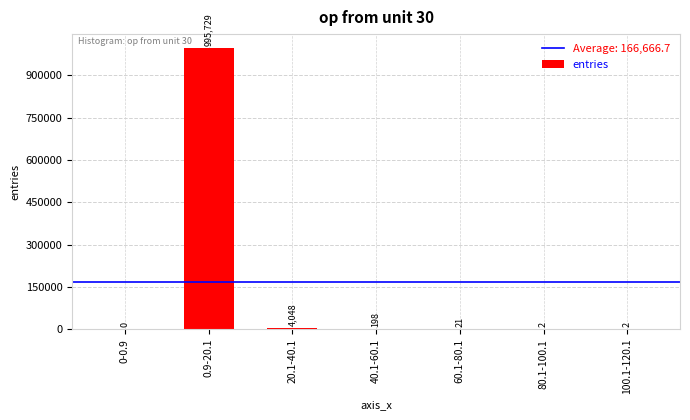

Where does the data first go above 21?

0.9-20.1